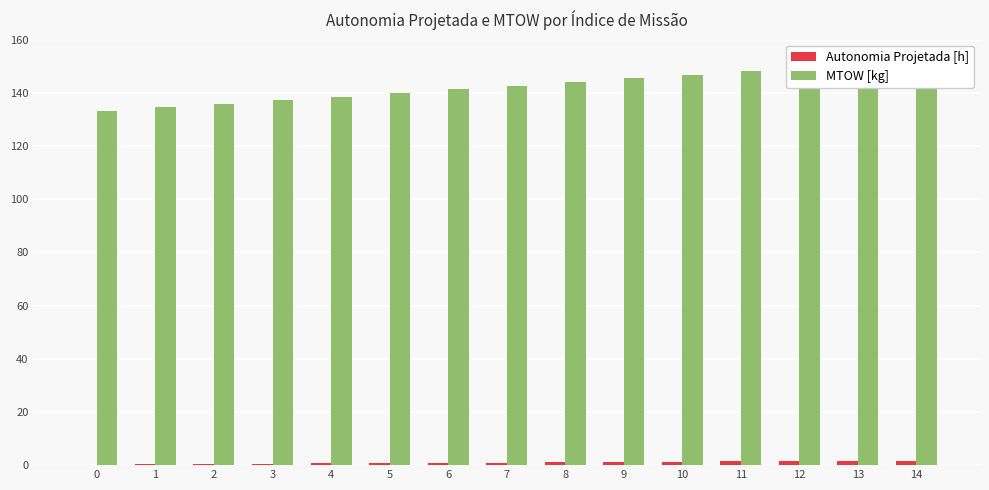

Rank the series by their maximum value, from highest to lowest.

MTOW [kg], Autonomia Projetada [h]